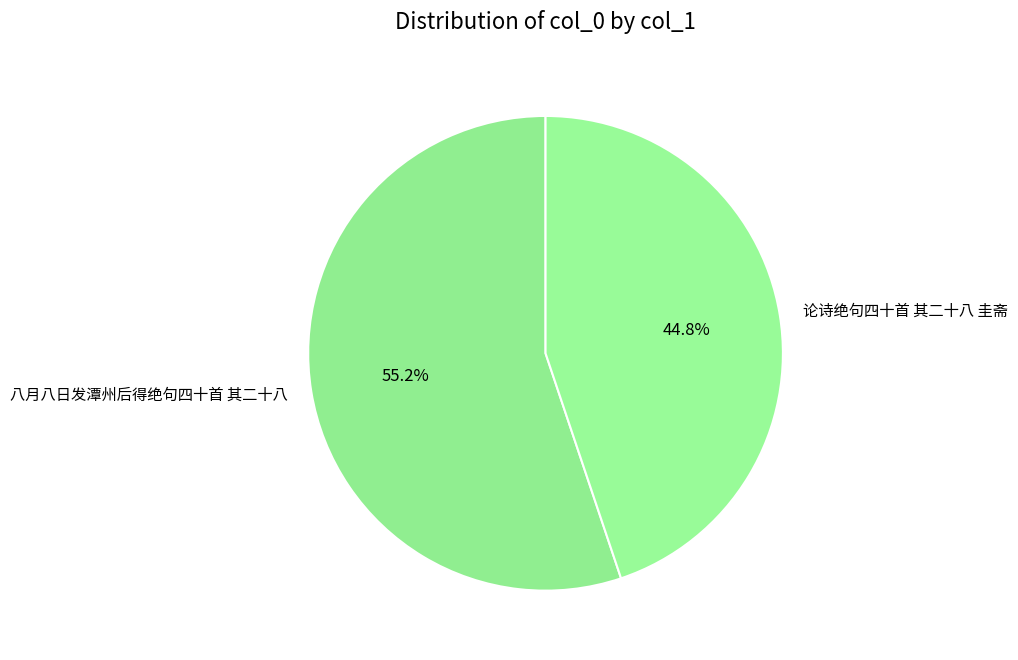

Which has a higher value, 八月八日发潭州后得绝句四十首 其二十八 or 论诗绝句四十首 其二十八 圭斋?

八月八日发潭州后得绝句四十首 其二十八